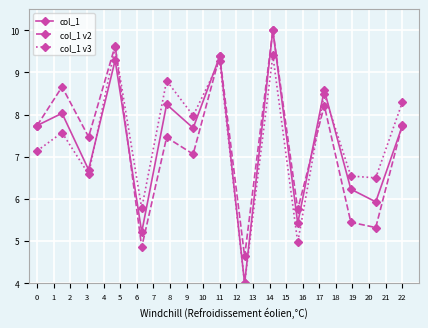

How many interior local valleys does the col_1 v3 series have?

6